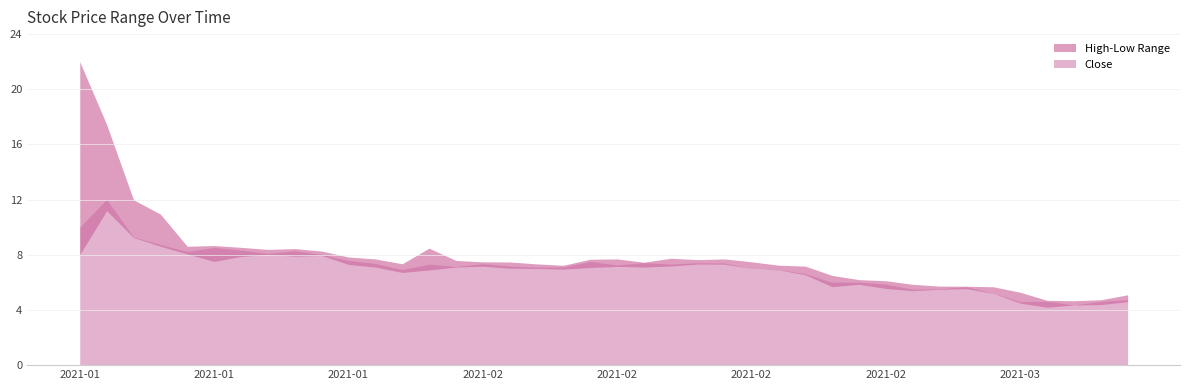

What is the value of the Close point at the 28th from the left?

6.6